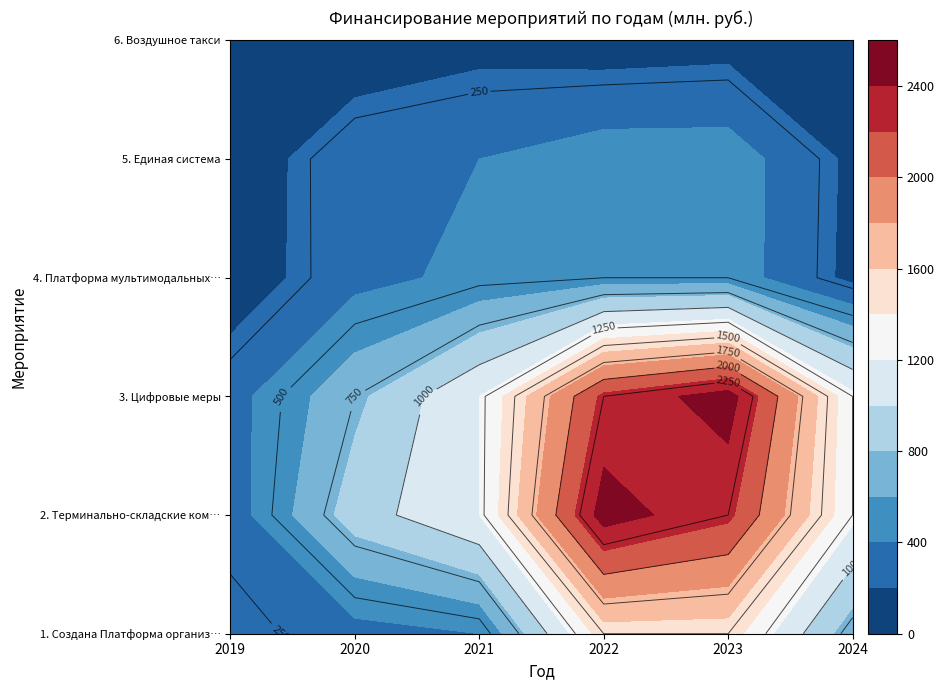

Reading right to left, what are all the values shown in this chart?

1. Создана Платформа организации: 2024=672	2023=1500	2022=1500	2021=400	2020=325	2019=200
2. Терминально-складские комплексы: 2024=1250	2023=2250	2022=2500	2021=1200	2020=900	2019=300
3. Цифровые меры: 2024=1250	2023=2500	2022=2250	2021=1200	2020=750	2019=325
4. Платформа мультимодальных пасс.: 2024=150	2023=500	2022=500	2021=450	2020=340	2019=85
5. Единая система: 2024=160	2023=500	2022=500	2021=400	2020=350	2019=70
6. Воздушное такси: 2024=90	2023=125	2022=100	2021=135	2020=60	2019=140